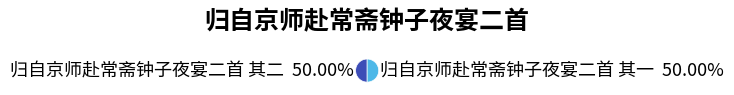

How many segments does this pie chart have?

2